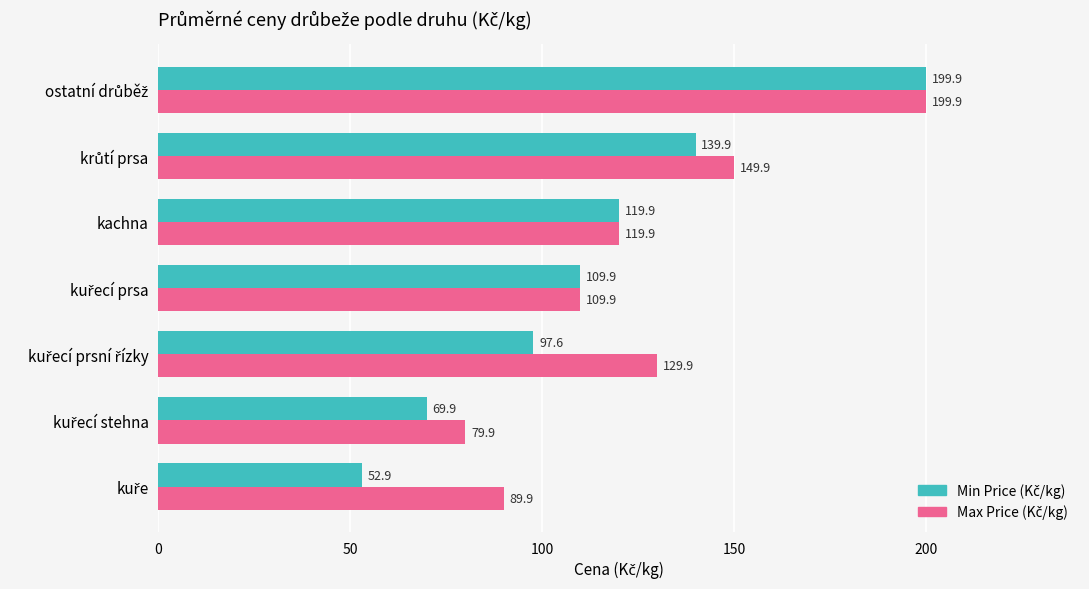

At how many categories does at least one series exceed 83?

6